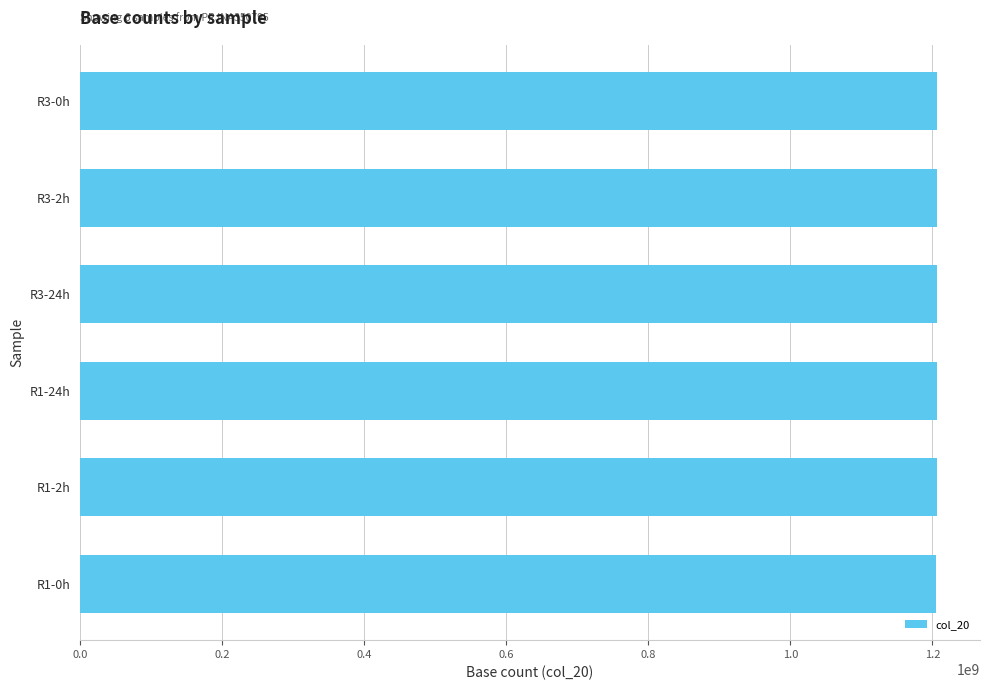

The chart shows a value of 1822147365 at R1-0h. True or false?

False